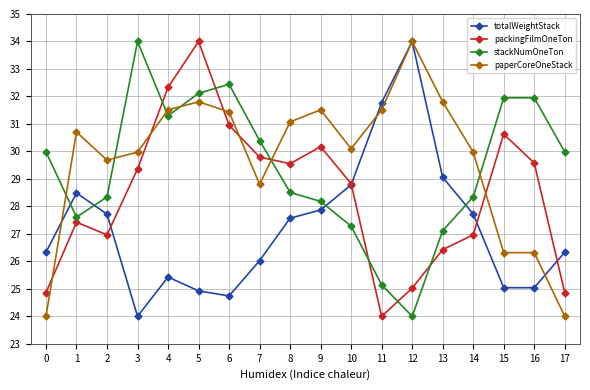

Rank the series at 17 from highest to lowest value.

stackNumOneTon, totalWeightStack, packingFilmOneTon, paperCoreOneStack